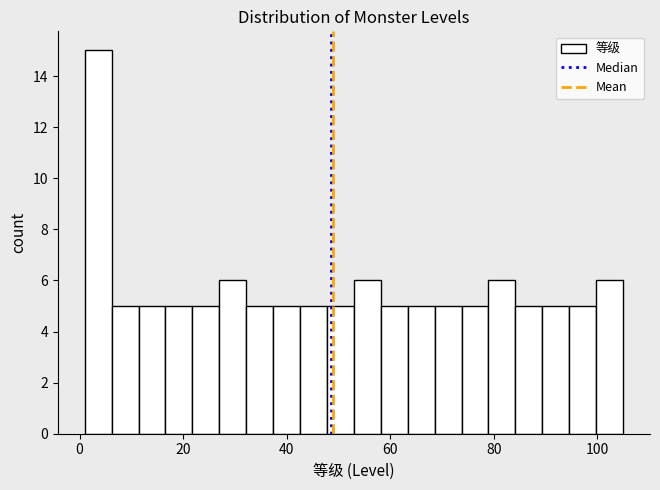

Around what value on the x-axis is the tallest bar? Give the approximate position of its centre, as read against the axis.

4